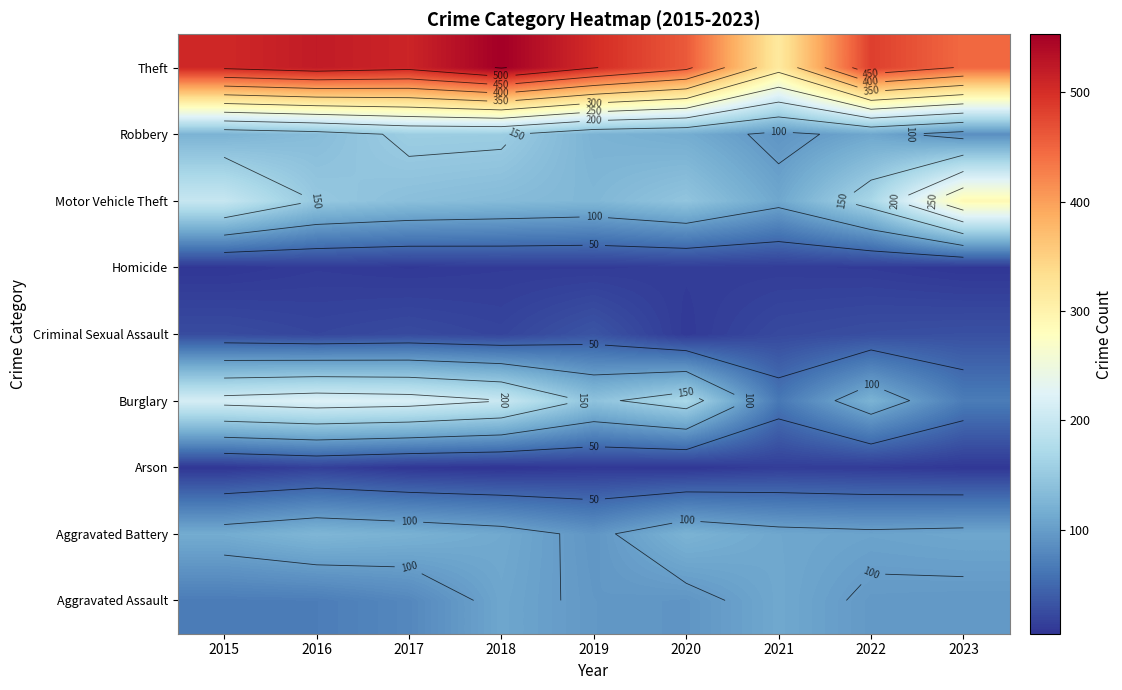

What is the average value of the Motor Vehicle Theft series?

162